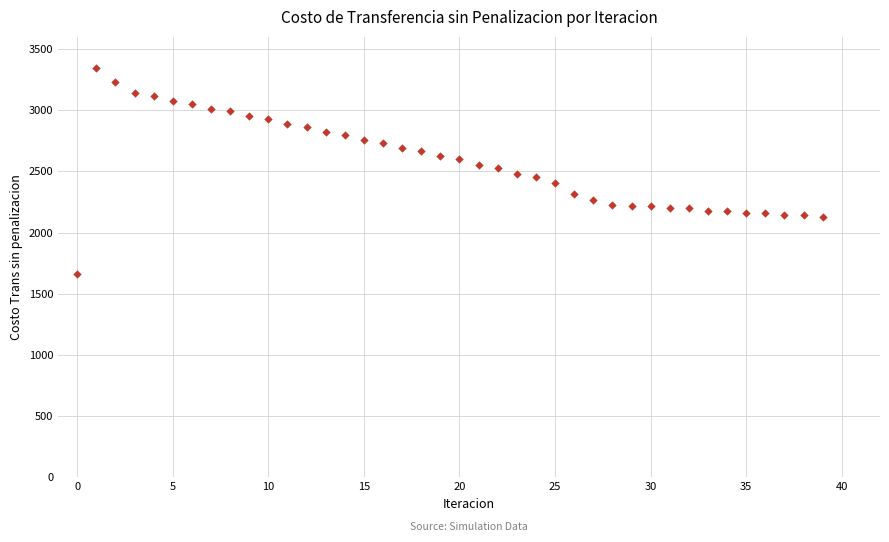

How many data points are displayed?

40